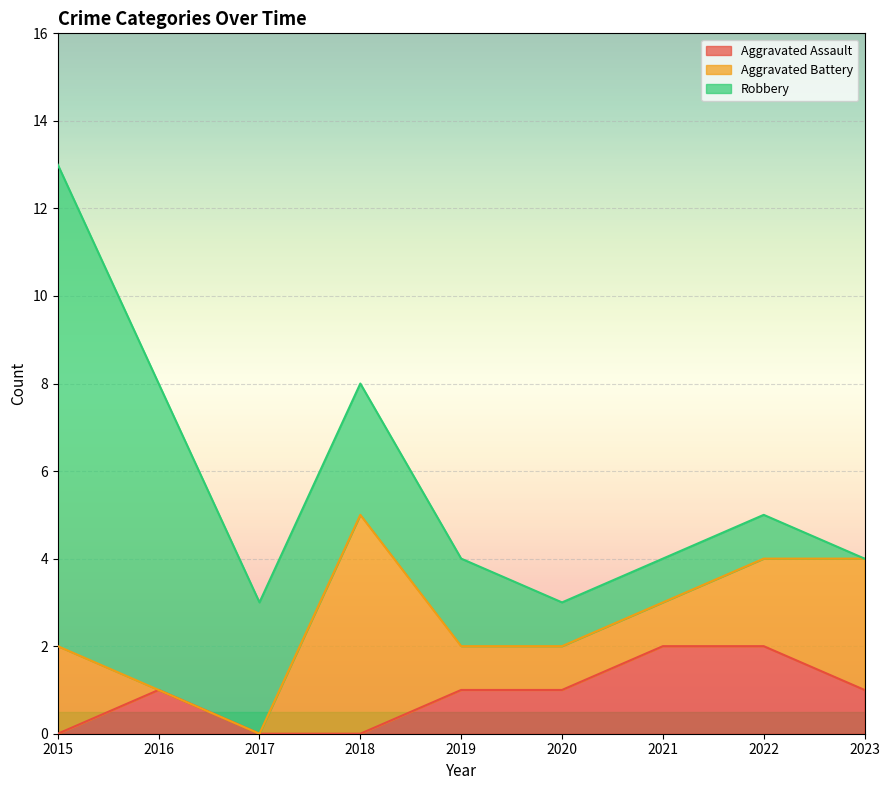

What is the difference between the Aggravated Battery values at 2019 and 2022?

1